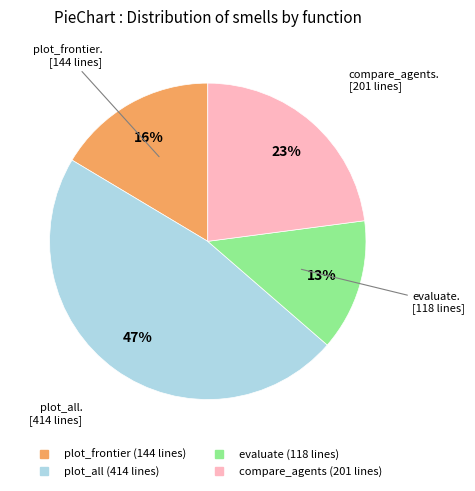

Does any single category account for the majority?

No